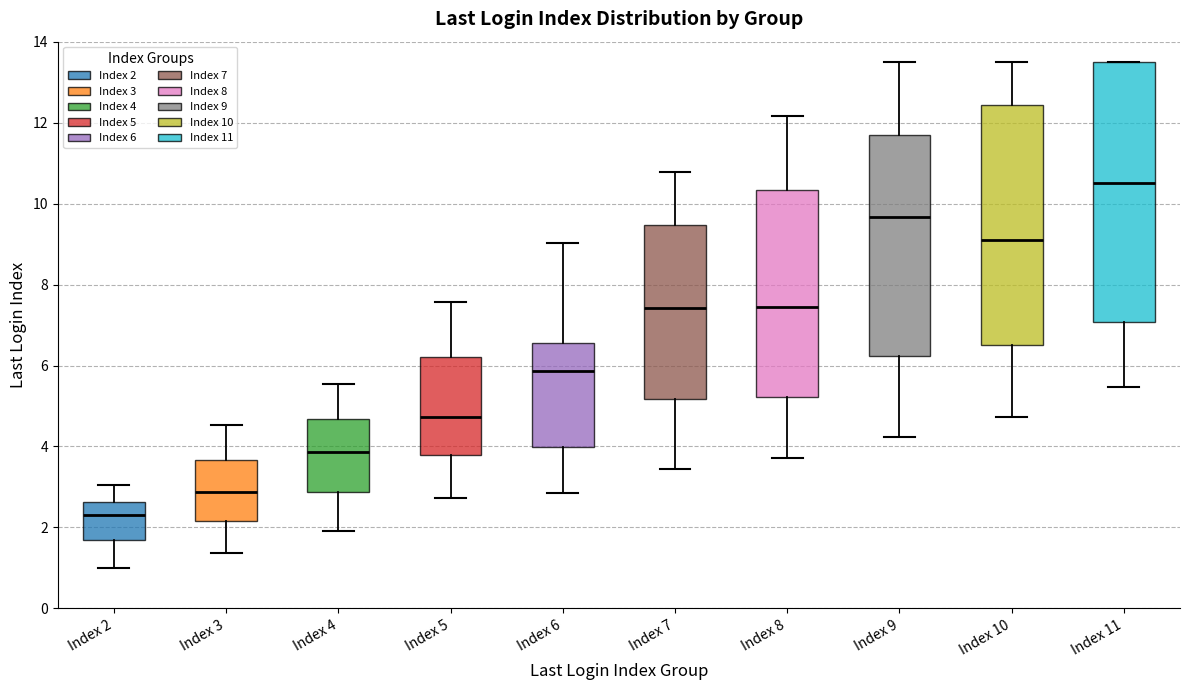

Which box is the tallest, from its lower edge to its upper edge?

Index 11